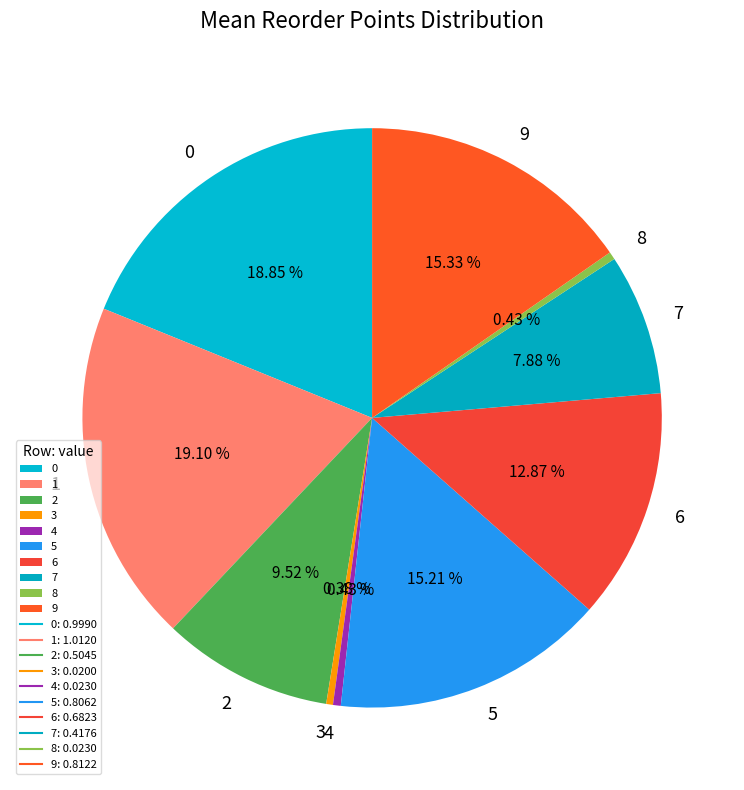

Count the number of slices in the pie.

10